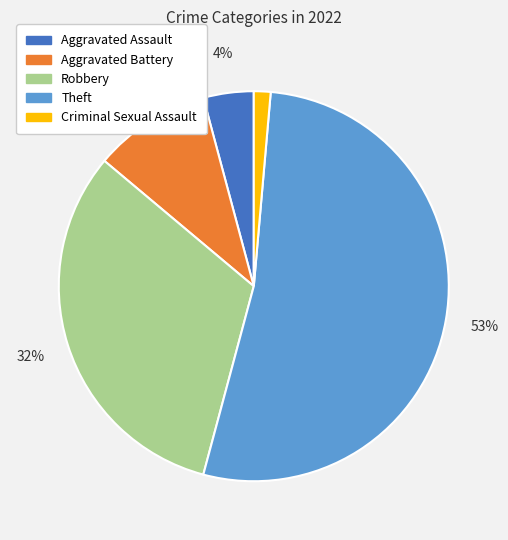

Do Criminal Sexual Assault and Aggravated Battery together represent more than half of the pie?

No